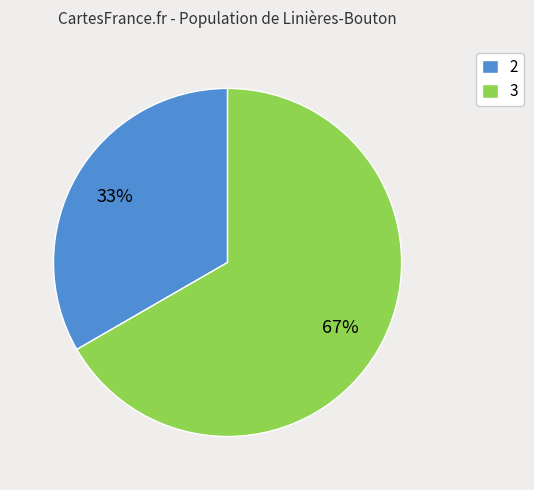

Does 2 account for over 50% of the chart?

No